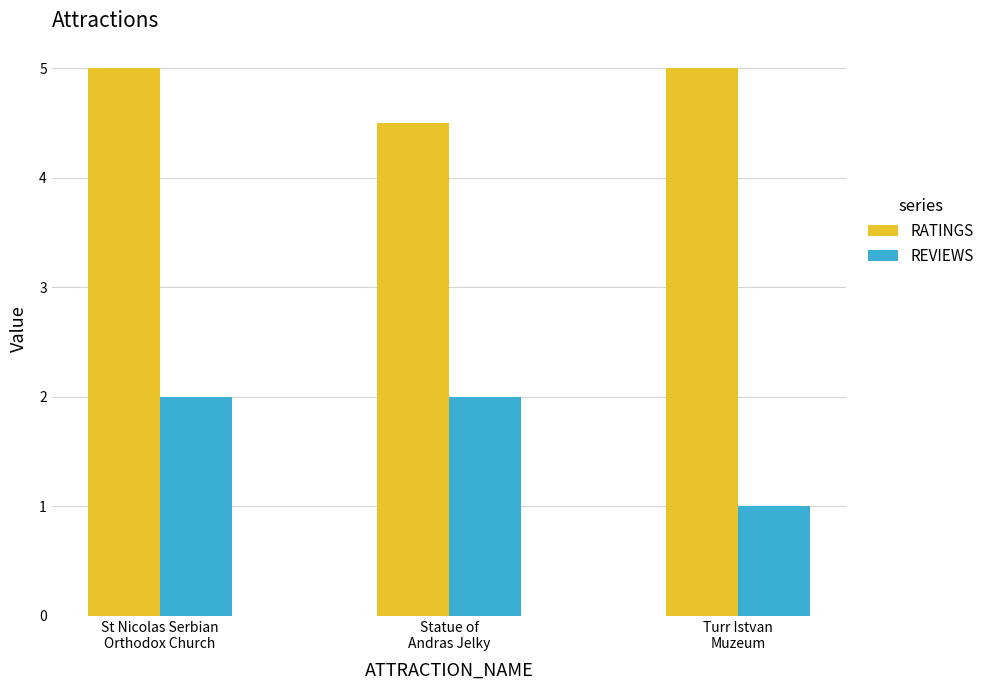

What is the maximum value shown in the chart?

5.0